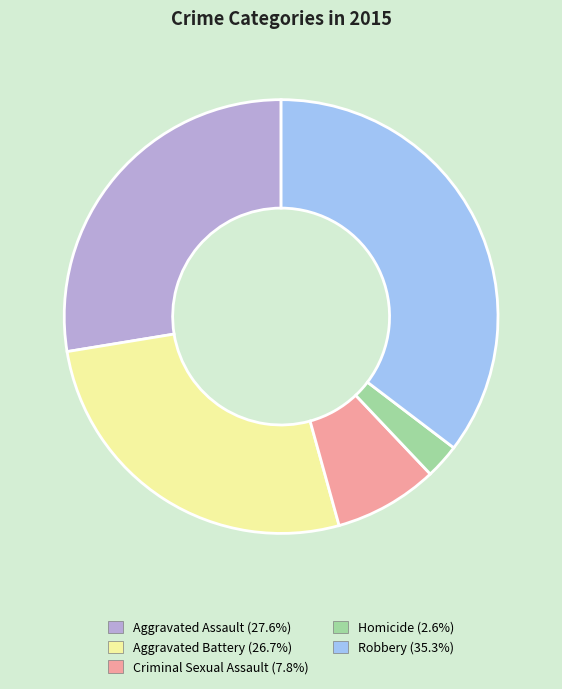

How many segments does this pie chart have?

5